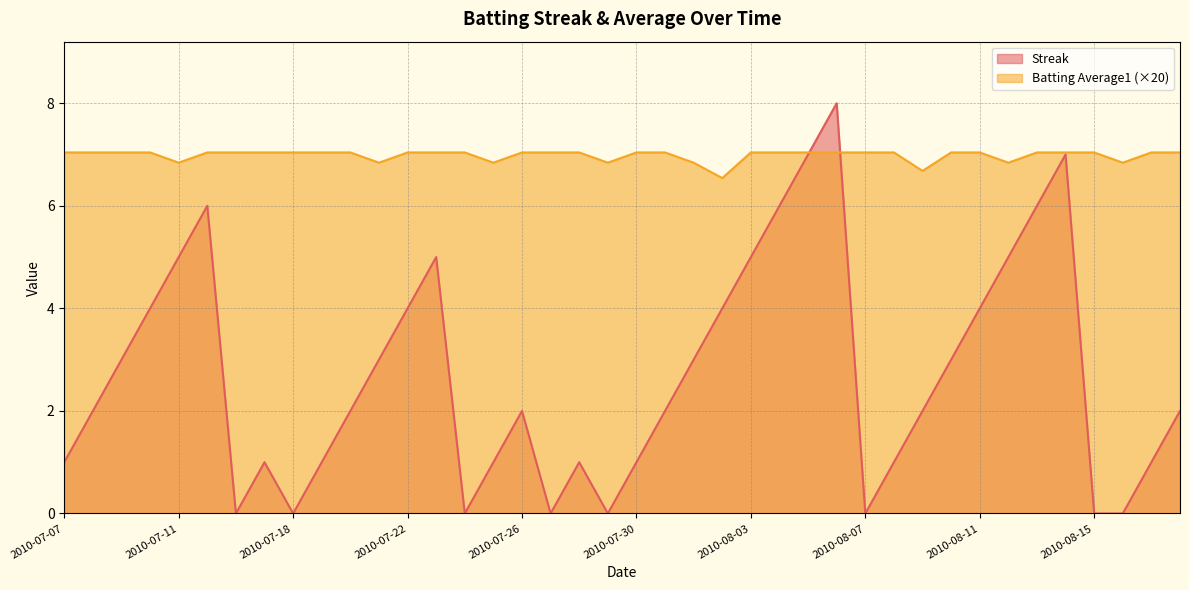

Which series has the largest total across all categories?

Batting Average1 (×20)